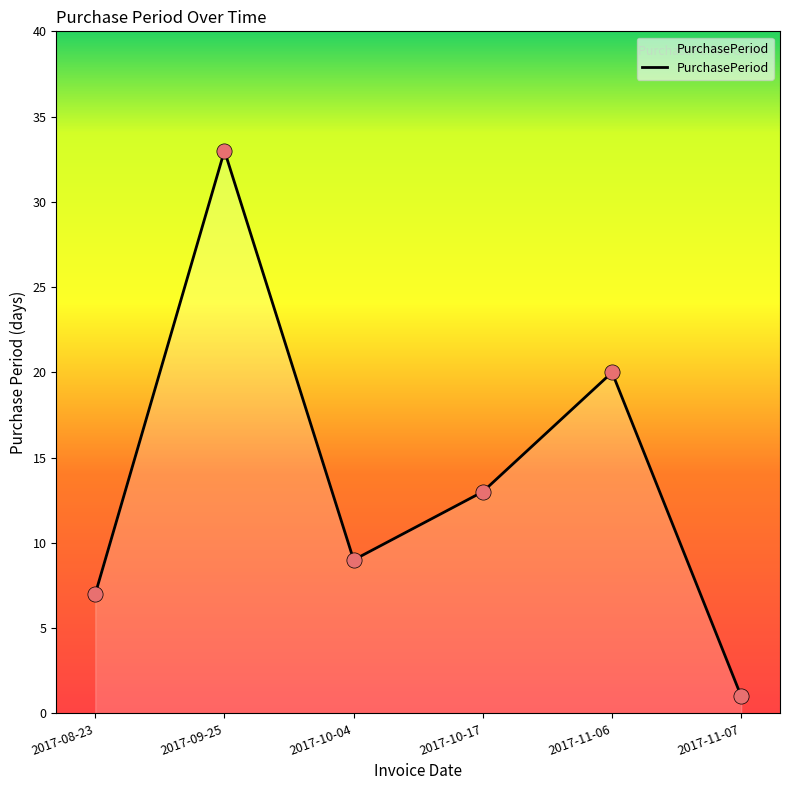

Approximately how many times larger is the value at 2017-08-23 compared to 2017-10-17?

0.5